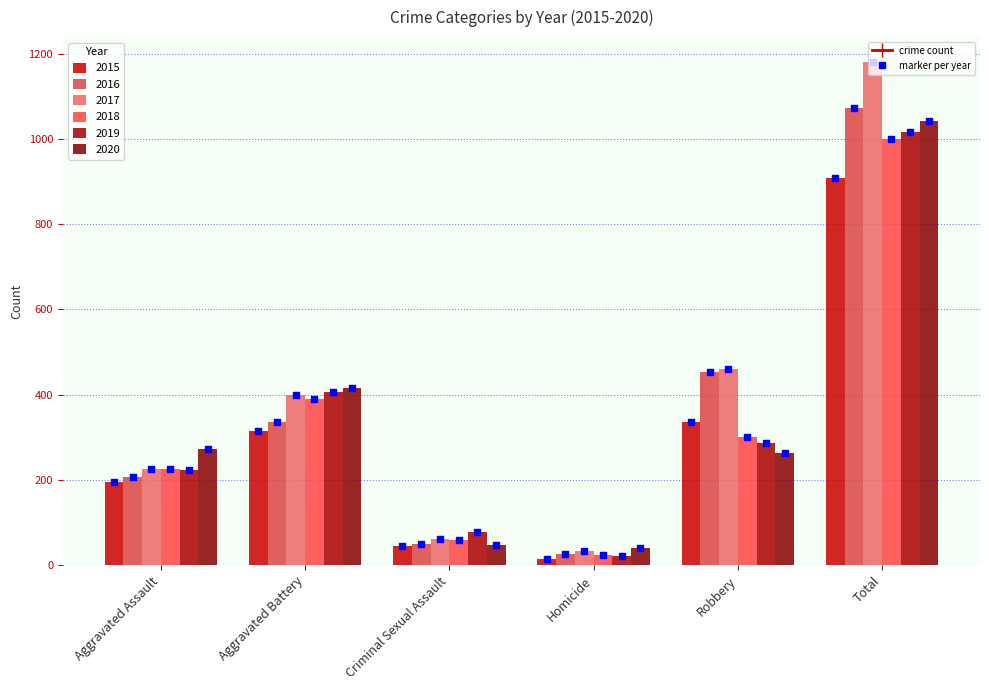

Is the value of 2020 at Robbery greater than the value of 2017 at Criminal Sexual Assault?

Yes